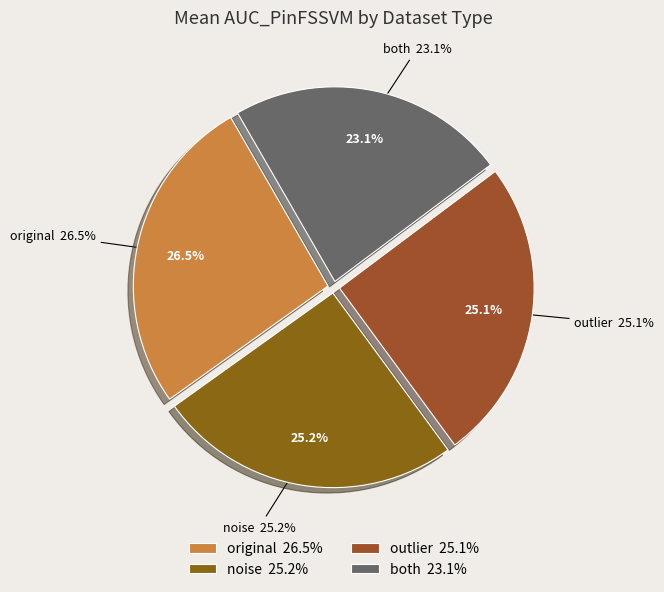

The outlier slice represents 38% of the pie. True or false?

False